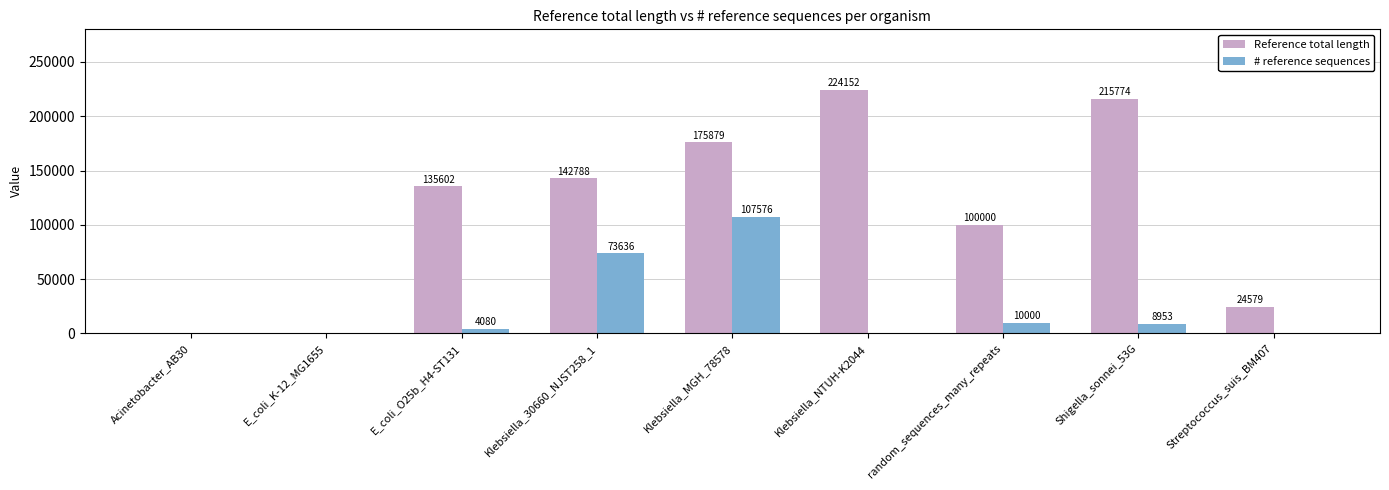

How many distinct data groups are displayed?

2